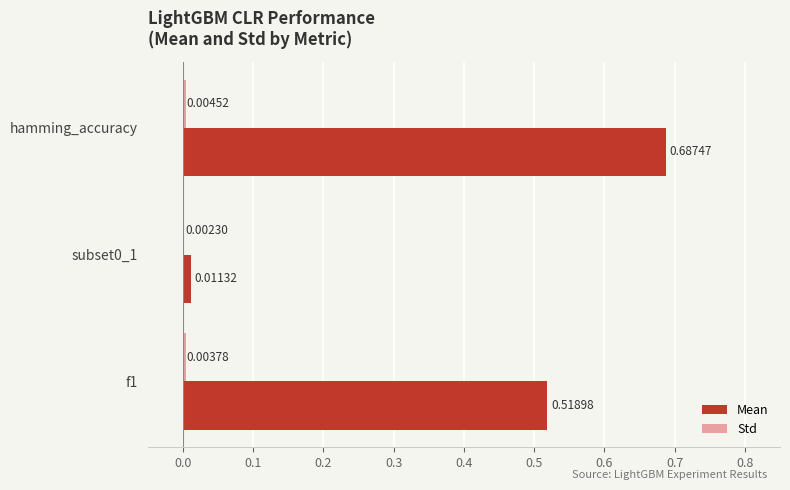

Which series changed the most between hamming_accuracy and subset0_1?

Mean